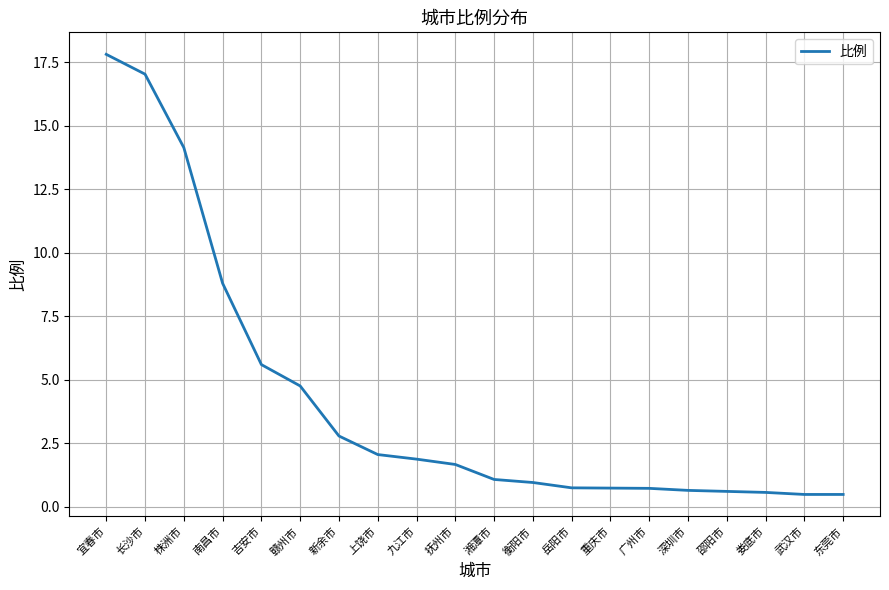

Which label corresponds to the largest value in the chart?

宜春市